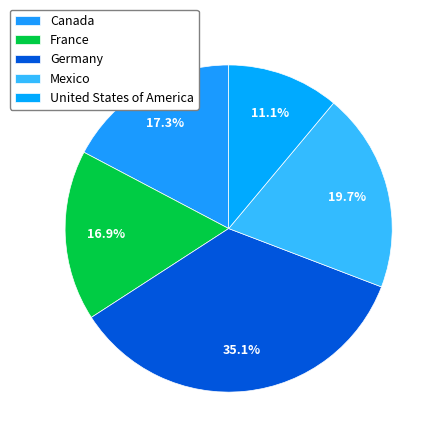

To the nearest percent, what is the difference between the France and Mexico slice percentages?

3%